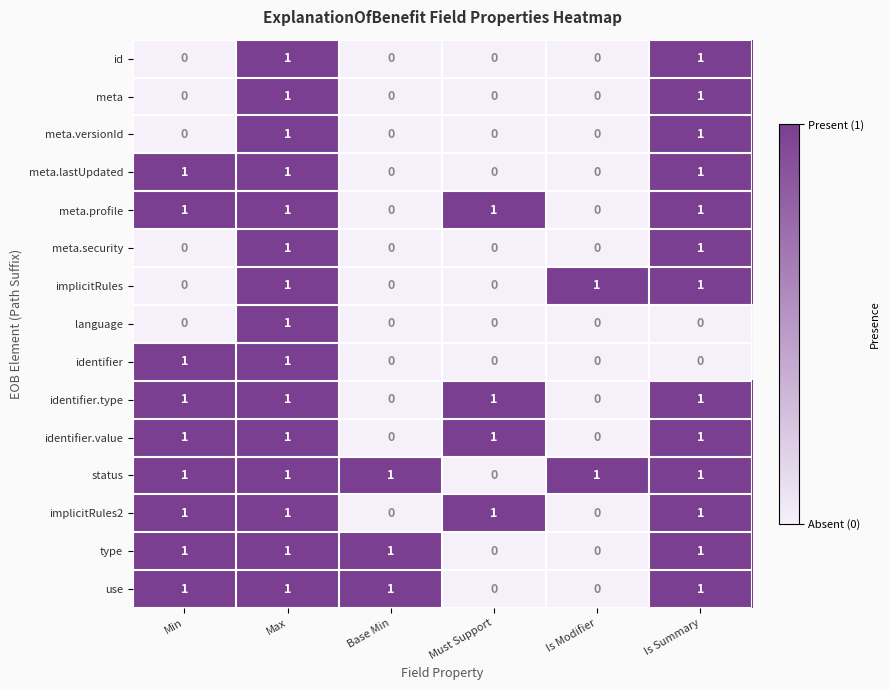

Count the number of data series in this chart.

15